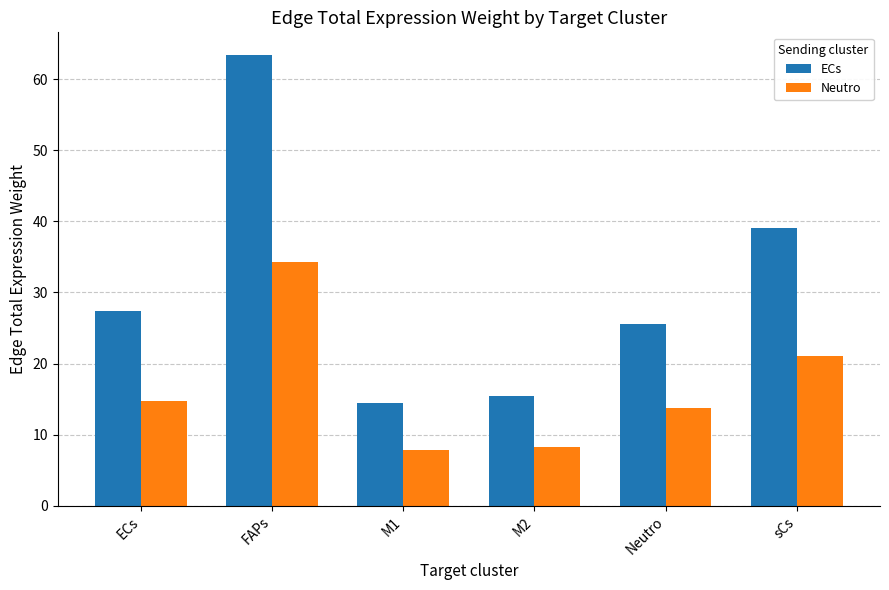

How many groups of bars are there?

6